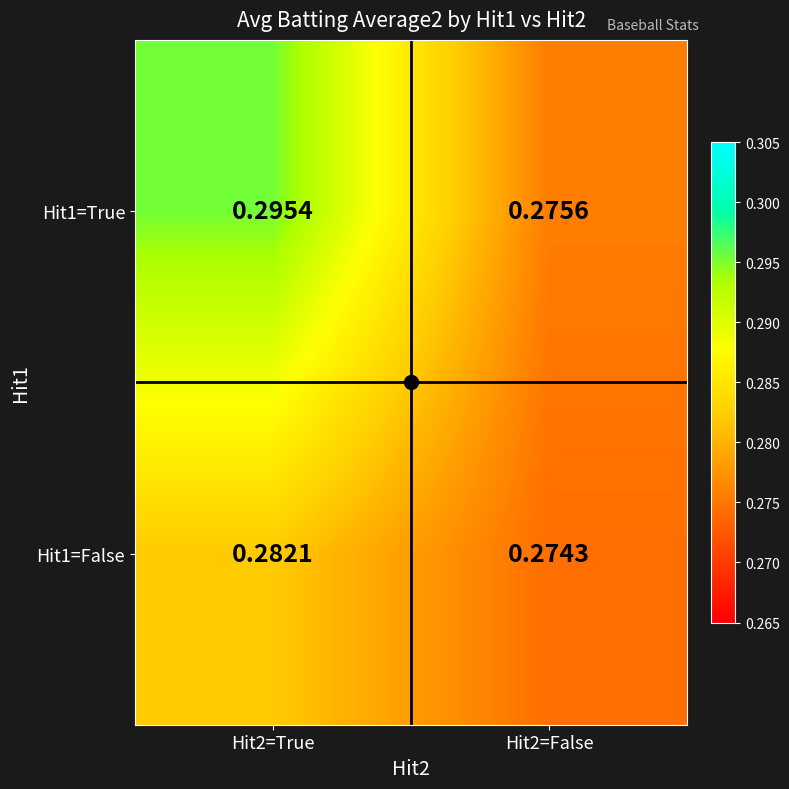

Which series has the largest total across all categories?

Hit1=True